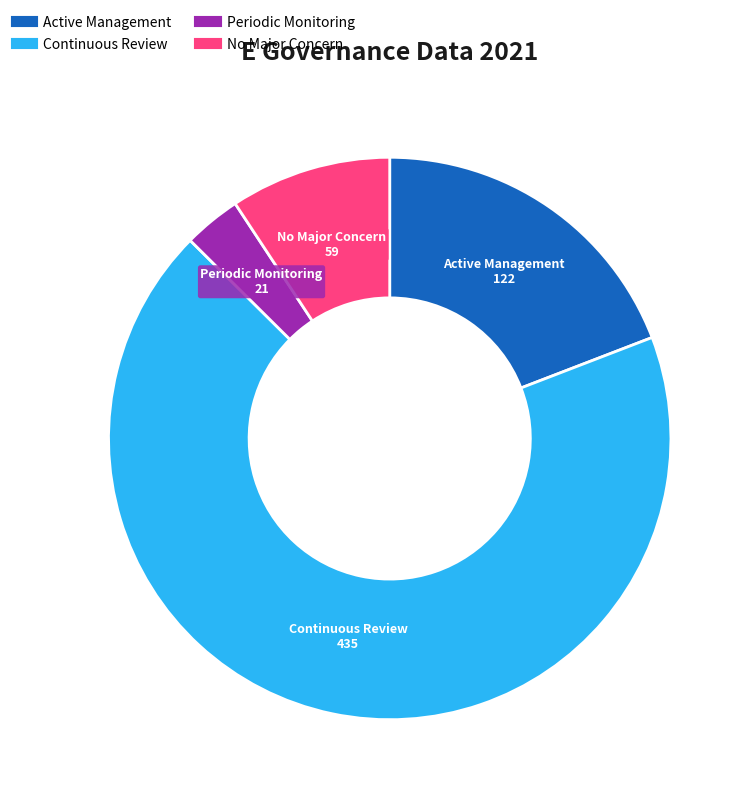

Rank the categories by value from lowest to highest.

Periodic Monitoring, No Major Concern, Active Management, Continuous Review